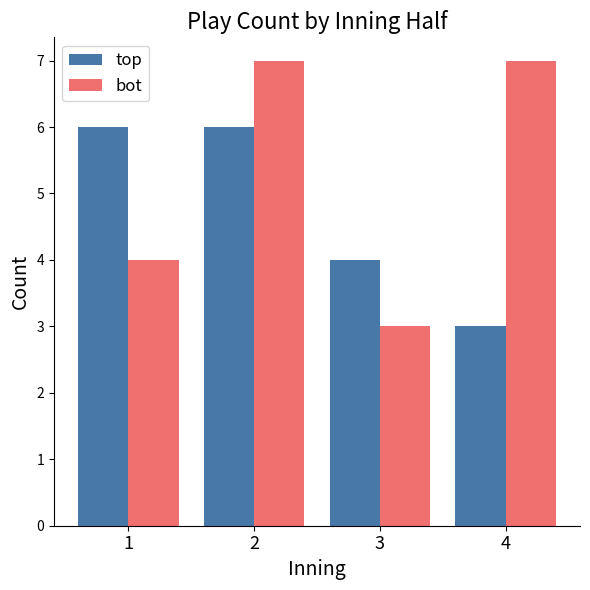

Rank the series by their average value, from highest to lowest.

bot, top